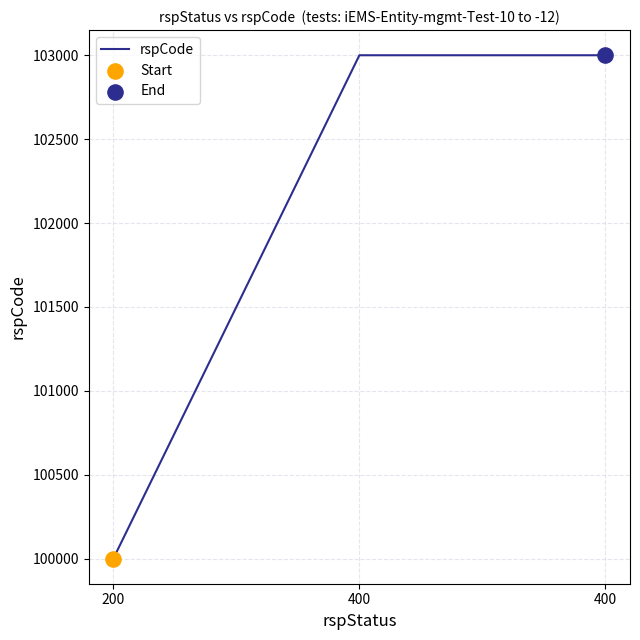

Approximately how many times larger is the value at 400 compared to 400?

1.0